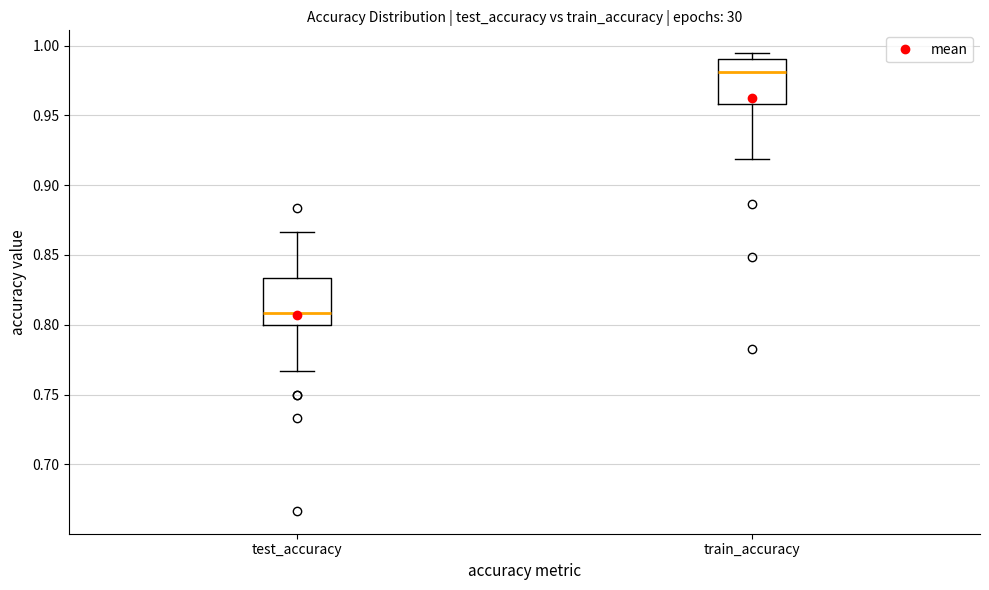

Where is the lower edge of the box for train_accuracy on the y-axis? The values are not printed on the chart, so give them approximately, as read against the axis.

0.960